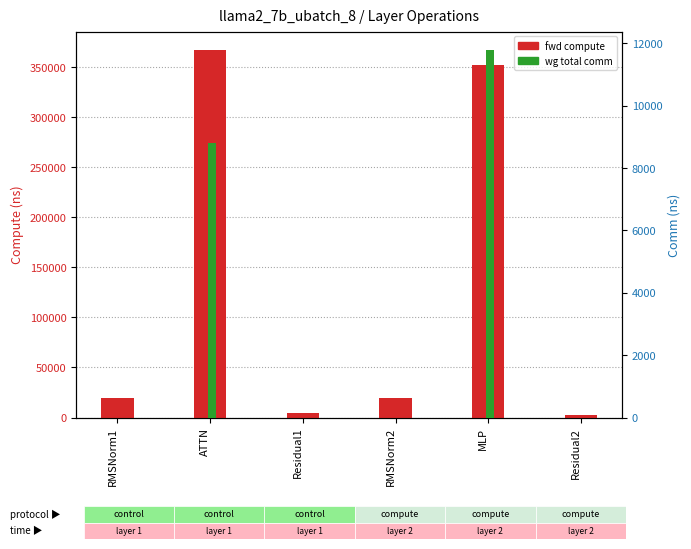

True or false: wg total comm has a value of 0.0 at Residual1.

True